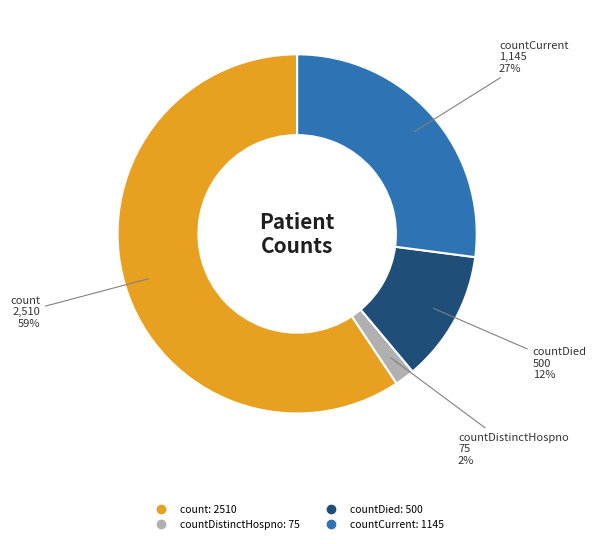

Is there a majority slice in this chart?

Yes